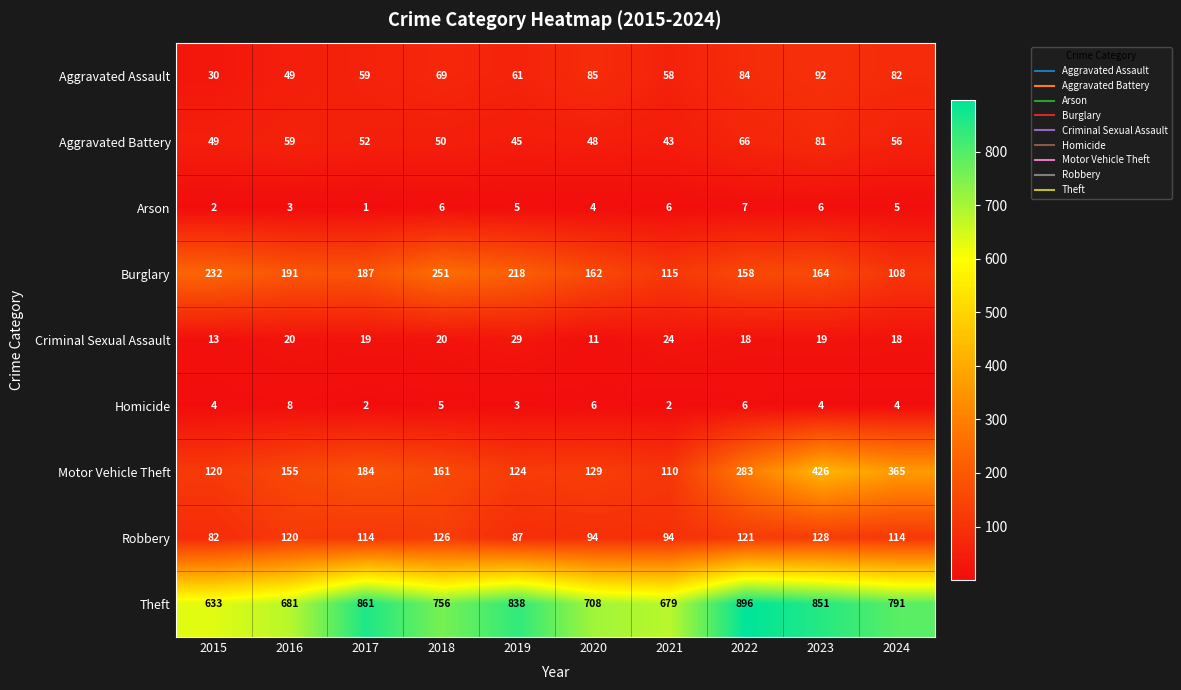

The Aggravated Battery series shows 75 at 2021. True or false?

False